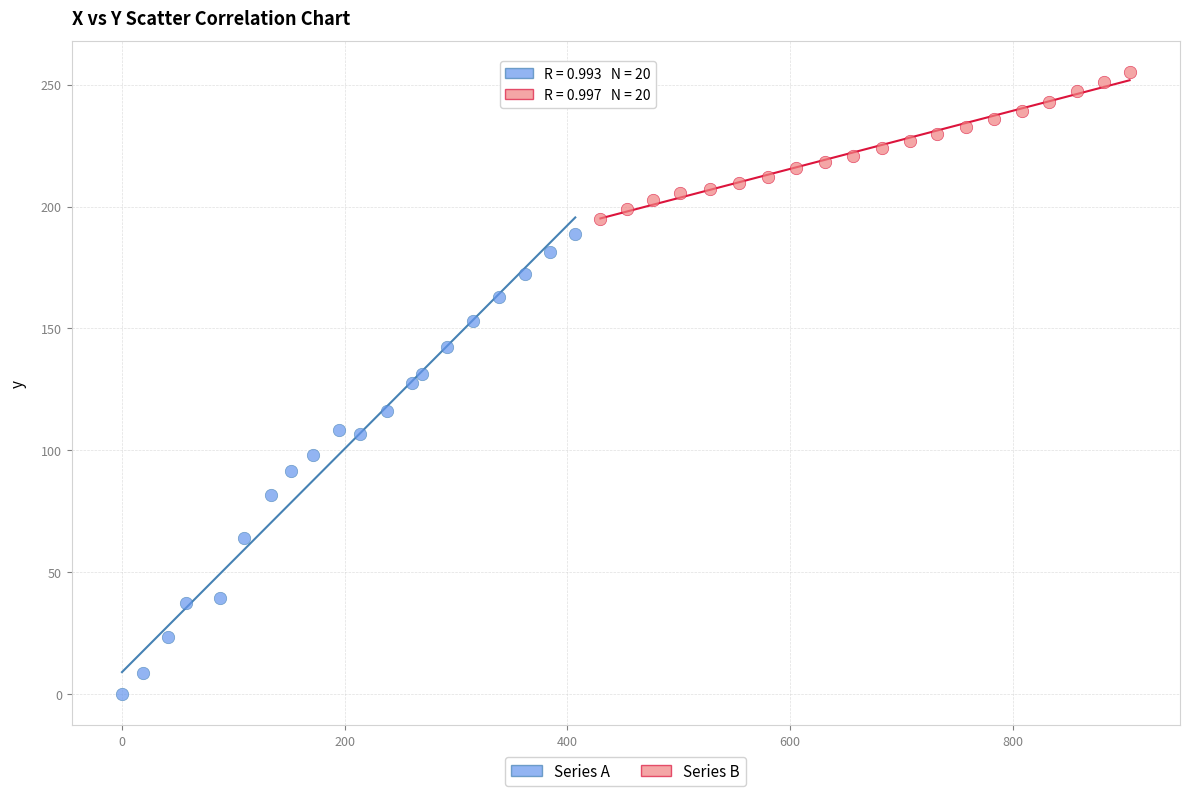

Which series contains the highest Y value?

Series B